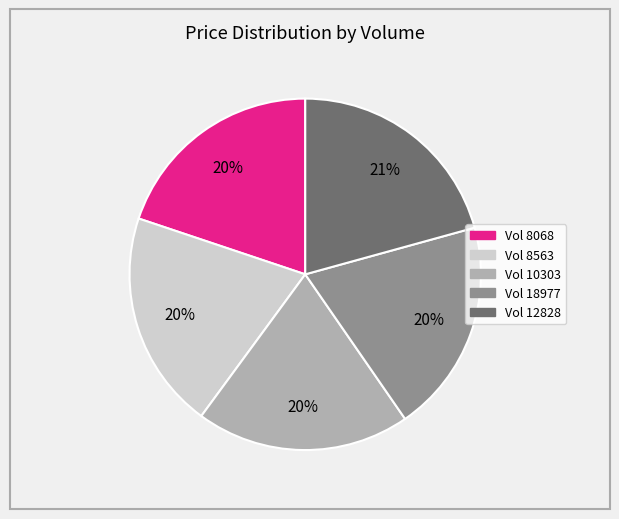

To the nearest percent, what is the difference between the largest and smallest slice percentages?

1%